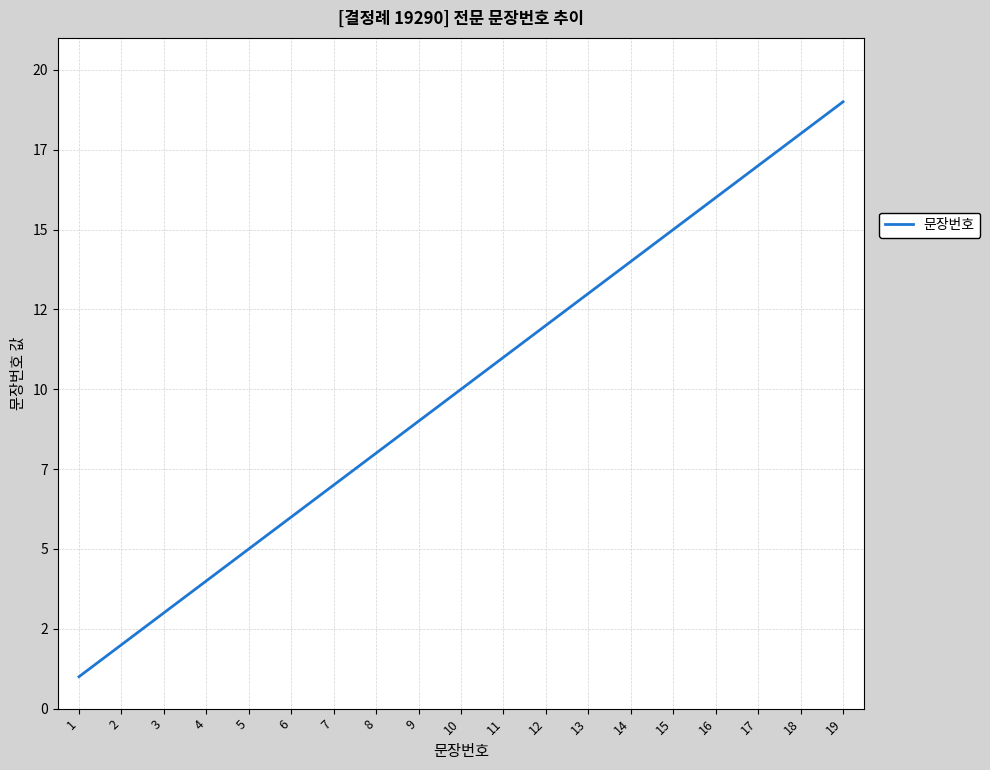

Does the chart display data point markers on the line(s)?

No